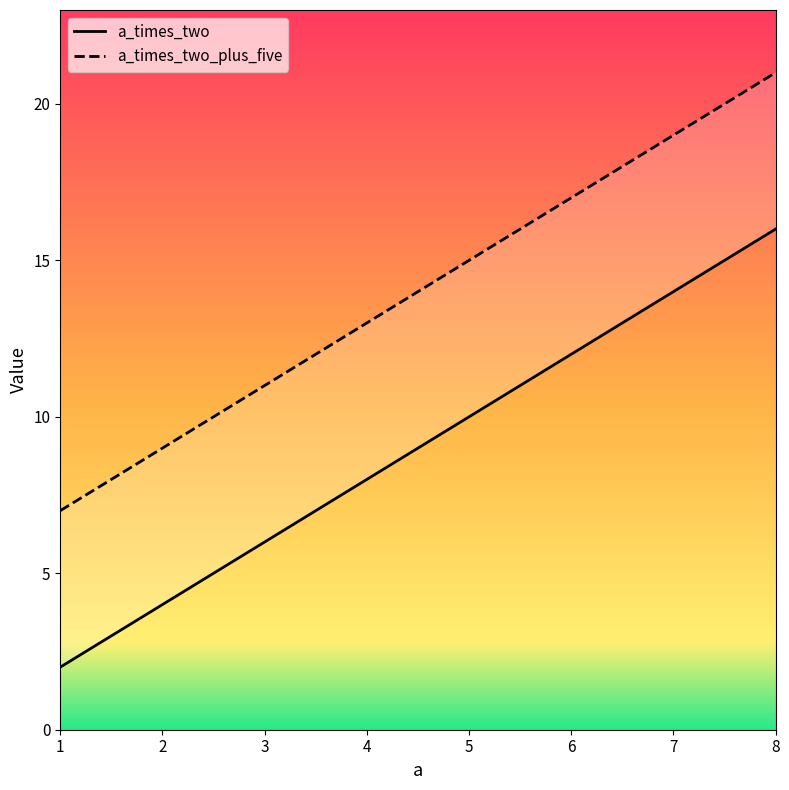

True or false: a_times_two has a value of 2 at 3.

False